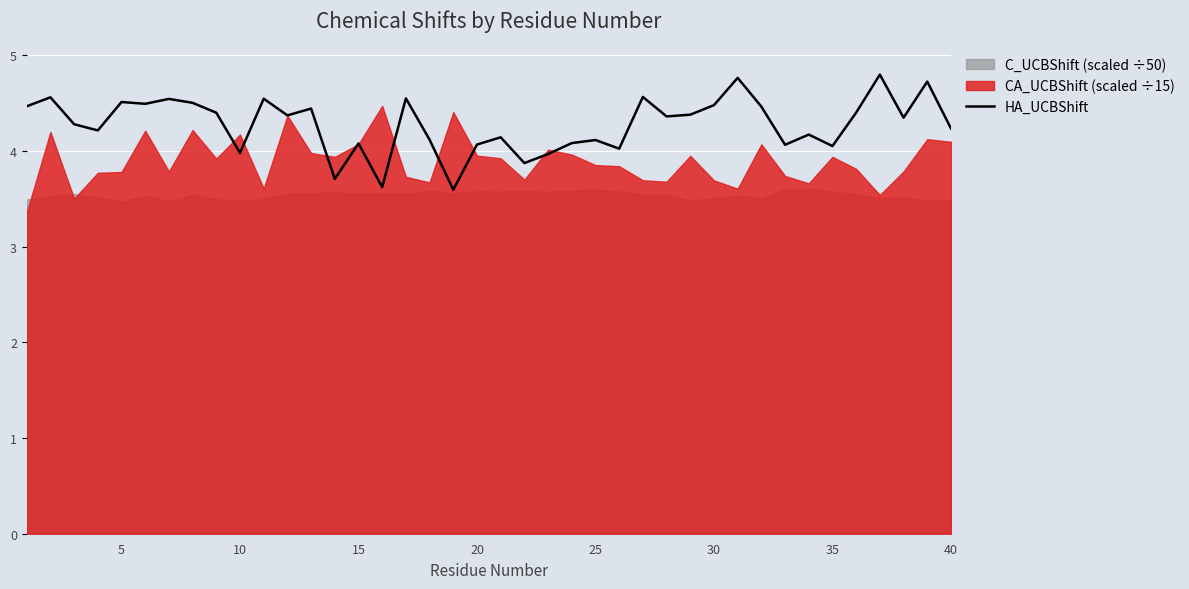

The HA_UCBShift series shows 1.0 at 15. True or false?

False